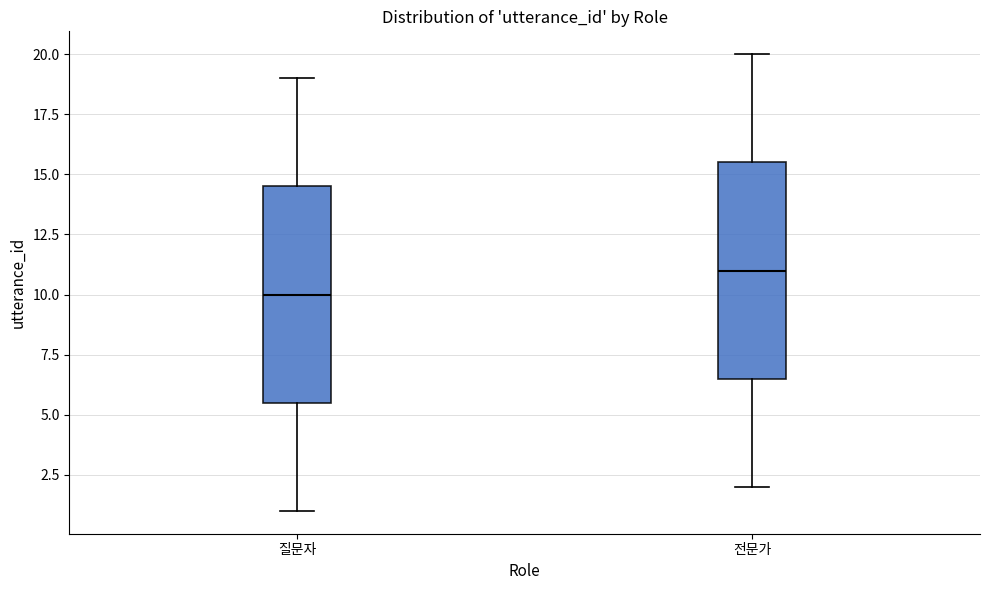

Which box has the highest median line?

전문가